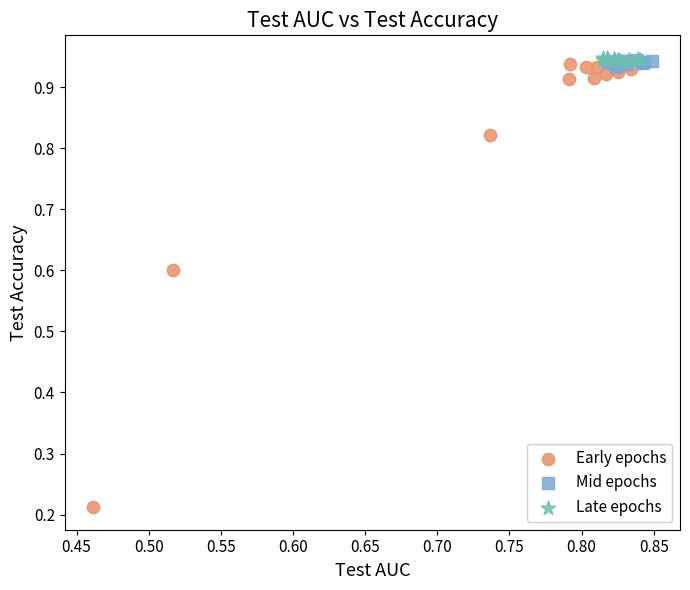

Which series has the widest spread of Y values?

Early epochs